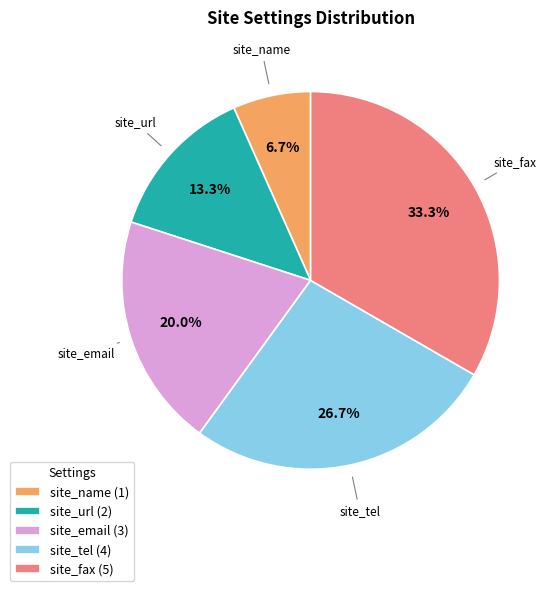

To the nearest percent, what is the difference between the site_email and site_fax slice percentages?

13%